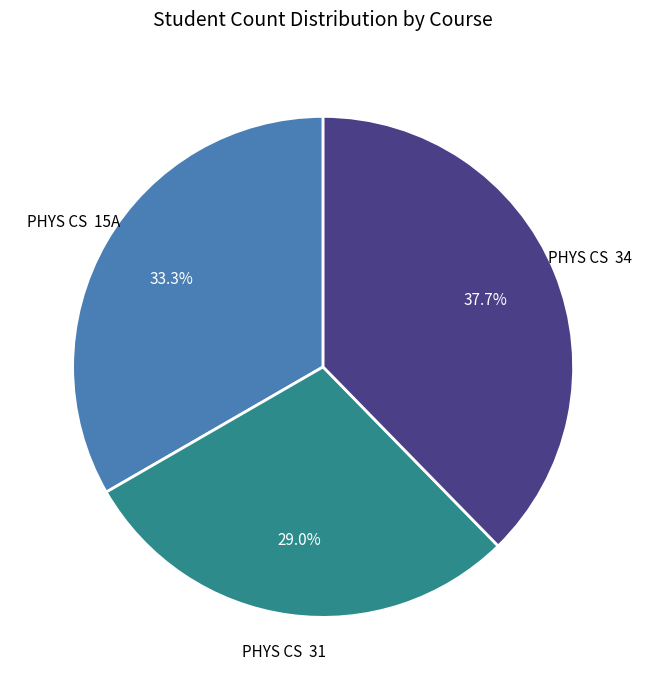

Rank the categories by value from lowest to highest.

PHYS CS 31, PHYS CS 15A, PHYS CS 34